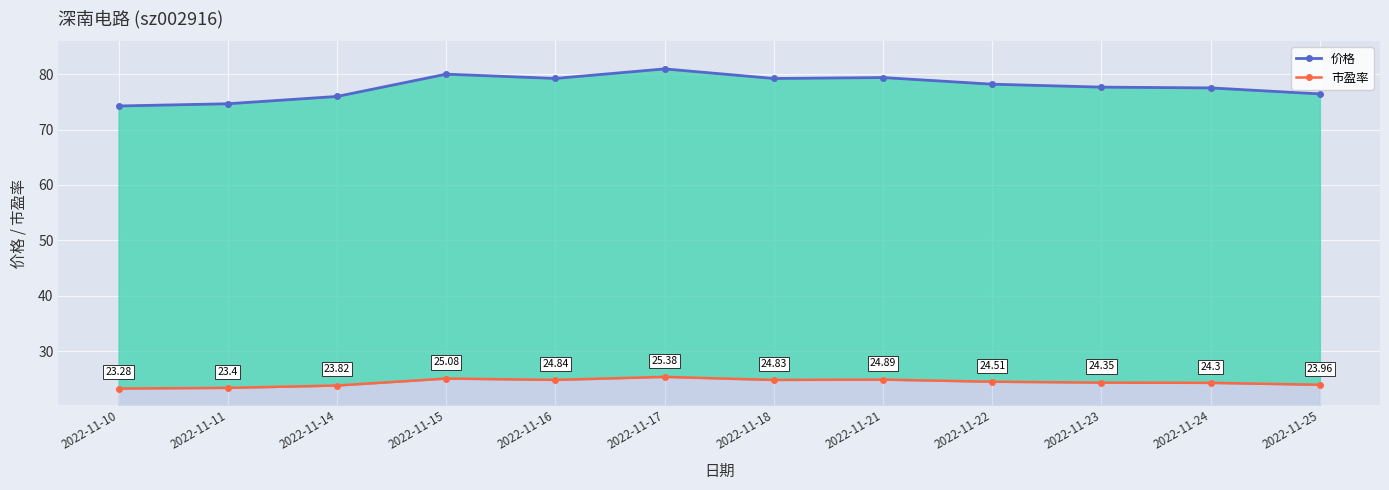

Which series has the largest range (max minus min)?

价格